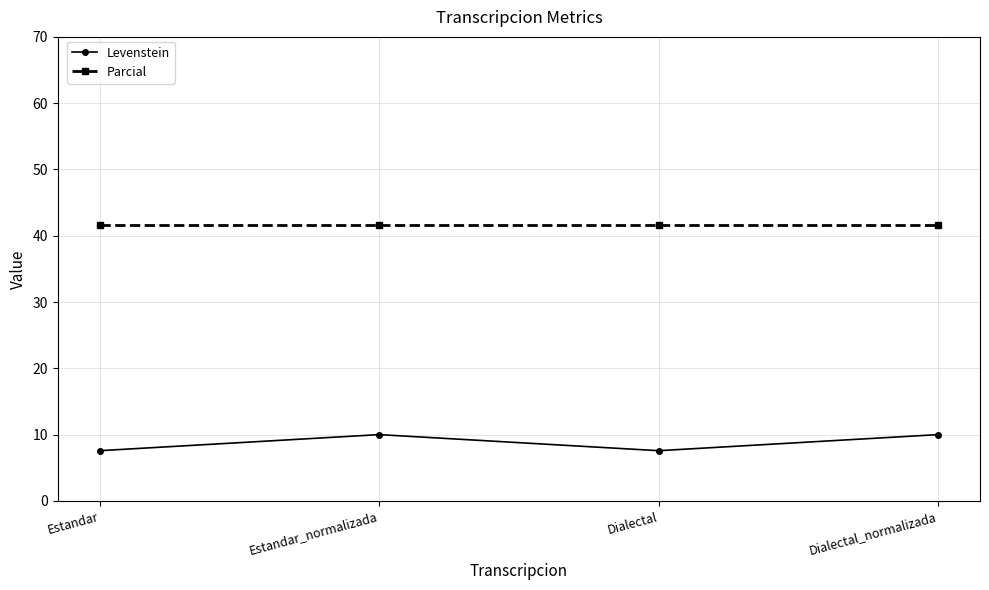

Reading left to right, what are all the values shown in this chart?

Levenstein: Estandar=7.6	Estandar_normalizada=10.0	Dialectal=7.6	Dialectal_normalizada=10.0
Parcial: Estandar=41.7	Estandar_normalizada=41.7	Dialectal=41.7	Dialectal_normalizada=41.7